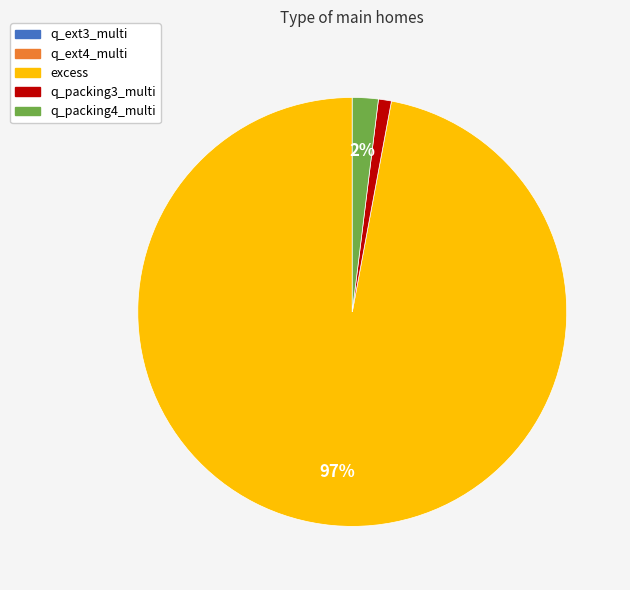

Which slice is the largest?

excess